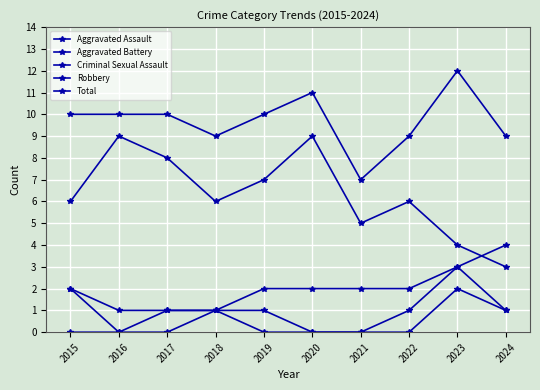

True or false: Aggravated Assault and Robbery intersect in this chart.

False